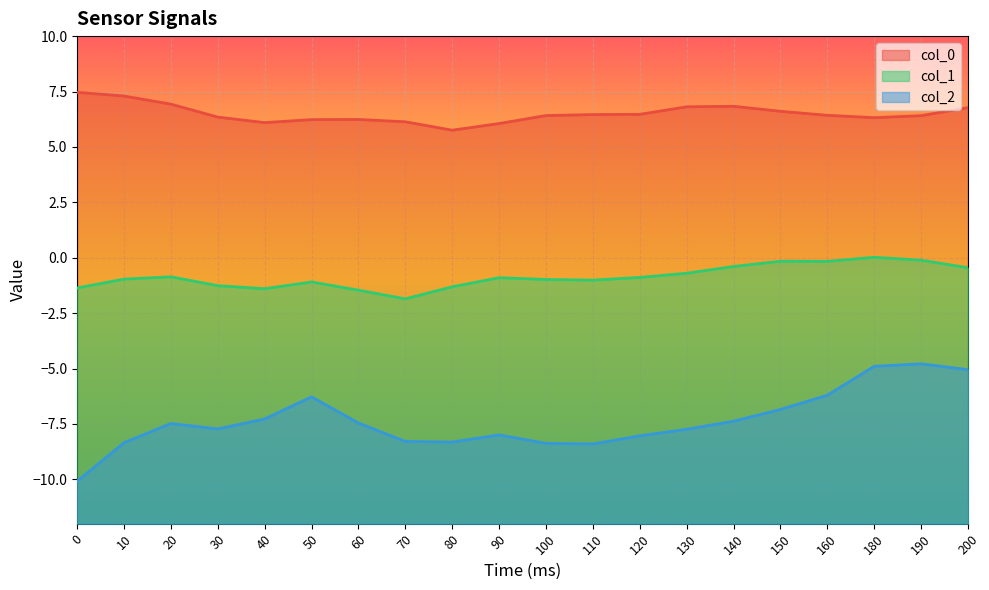

How many values in the col_0 series are below 6?

1